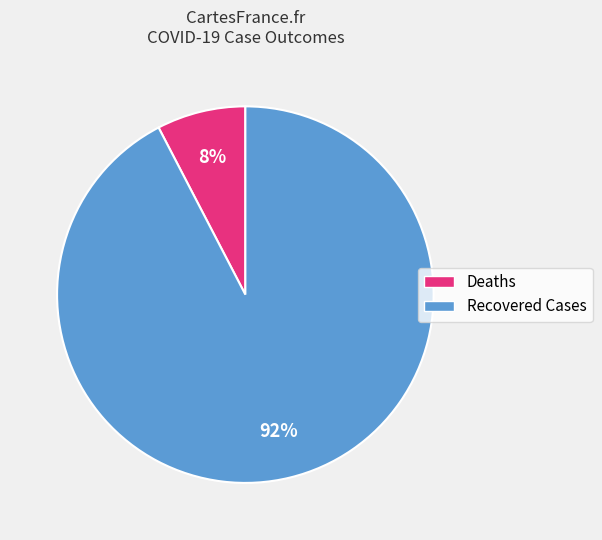

To the nearest percent, what is the average slice percentage?

50%